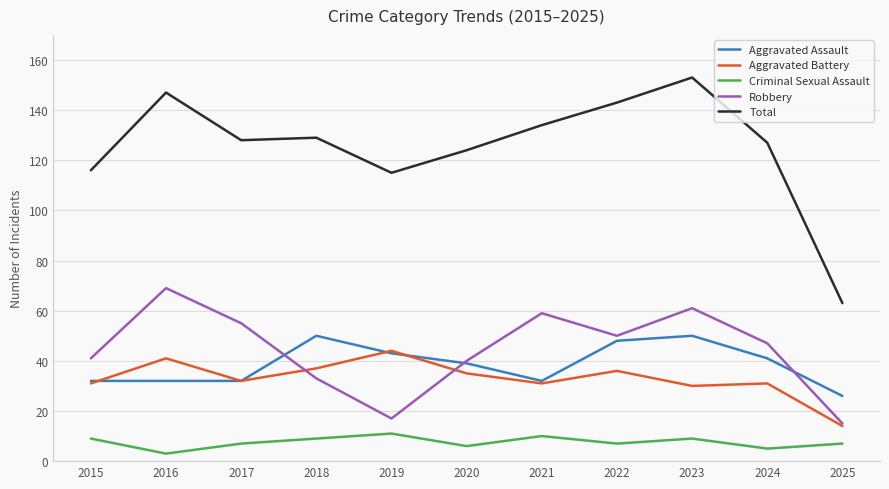

Which series changed the most between 2021 and 2022?

Aggravated Assault